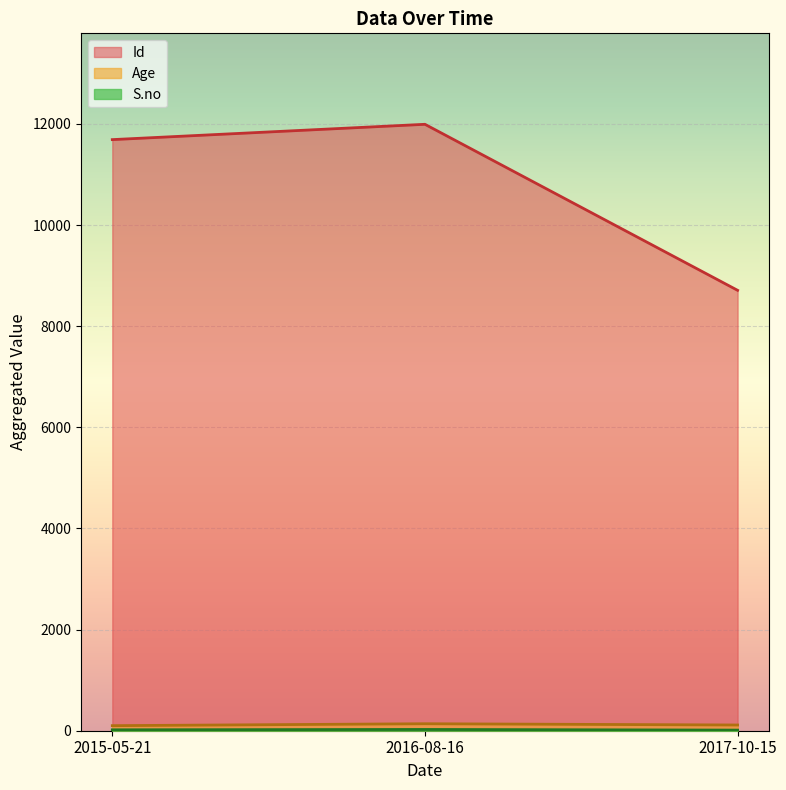

How many lines are shown in the chart?

3